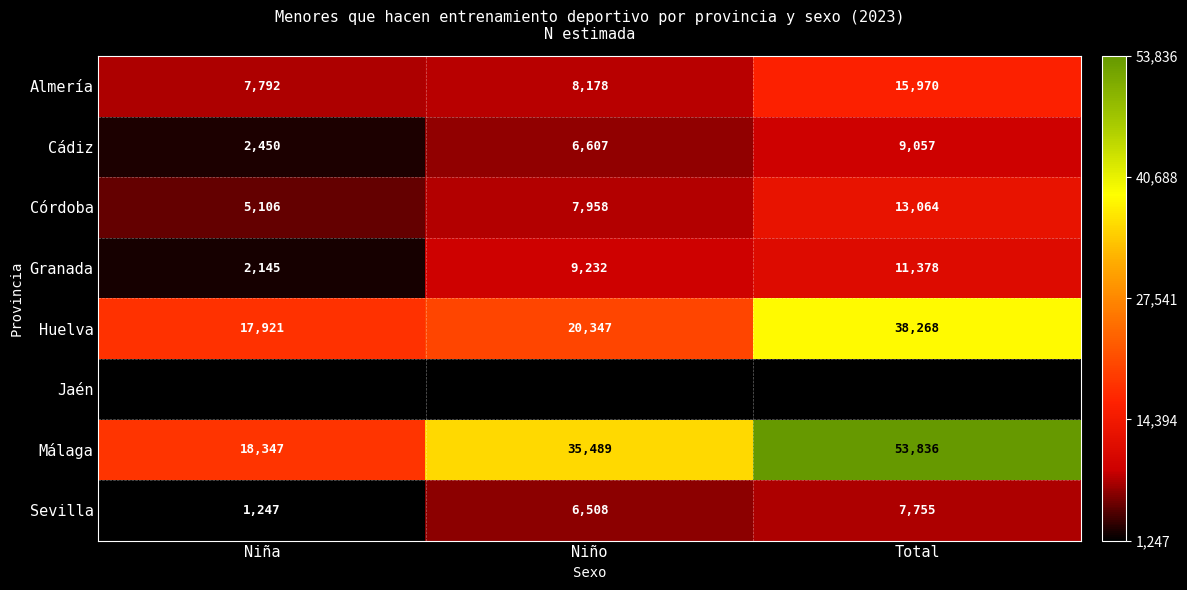

What is the difference between the Granada values at Niño and Total?

2146